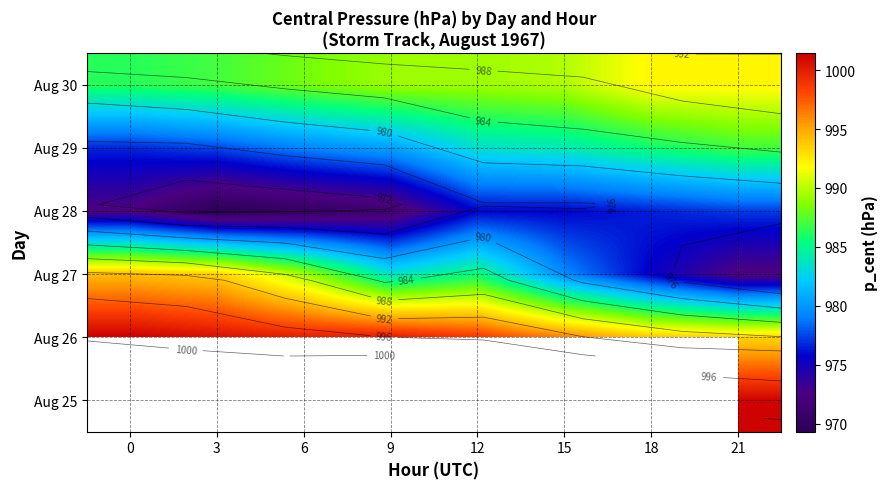

How many distinct data groups are displayed?

6